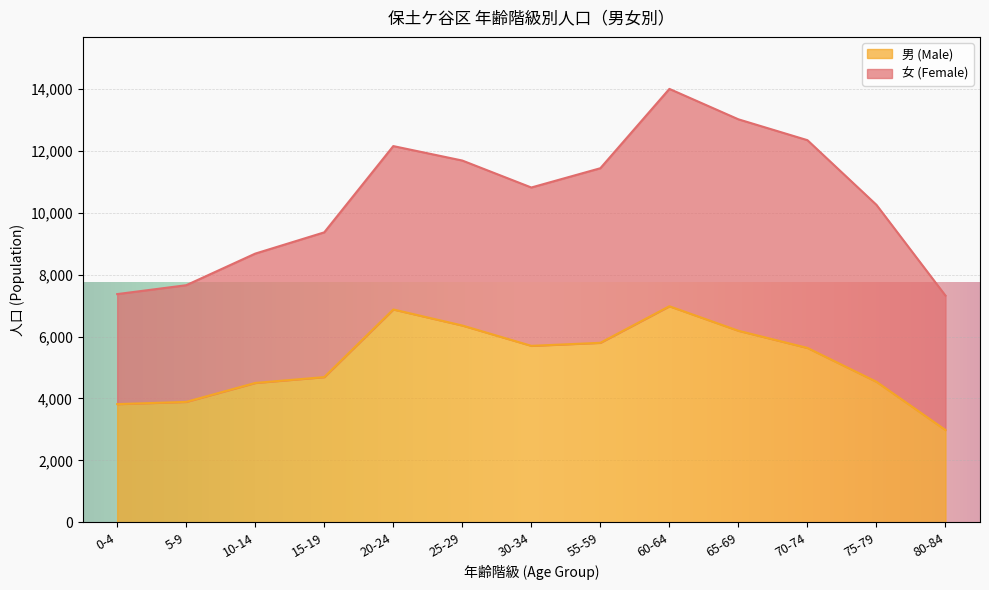

True or false: there are more than 0 points higher than both neighbors.

True